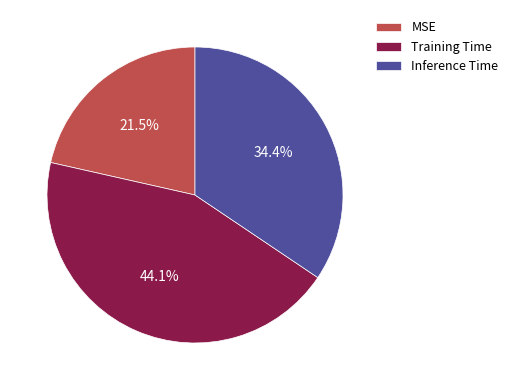

To the nearest percent, what portion does Inference Time represent?

34%